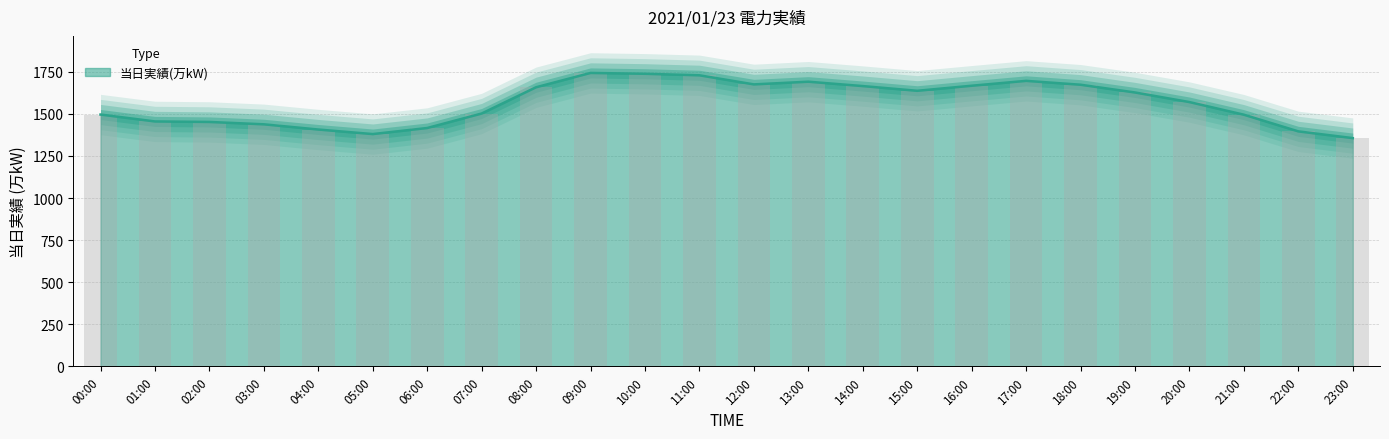

What is the minimum value shown in the chart?

1356